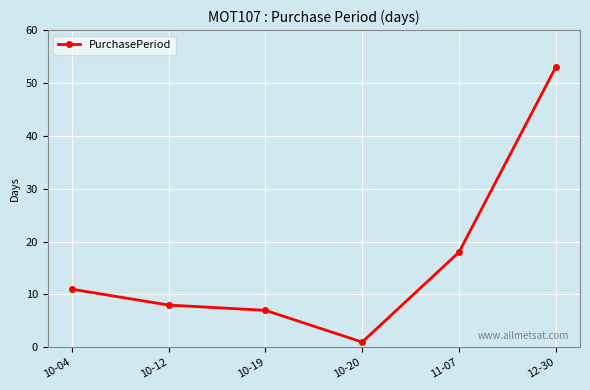

Which has a higher value, 11-07 or 10-04?

11-07